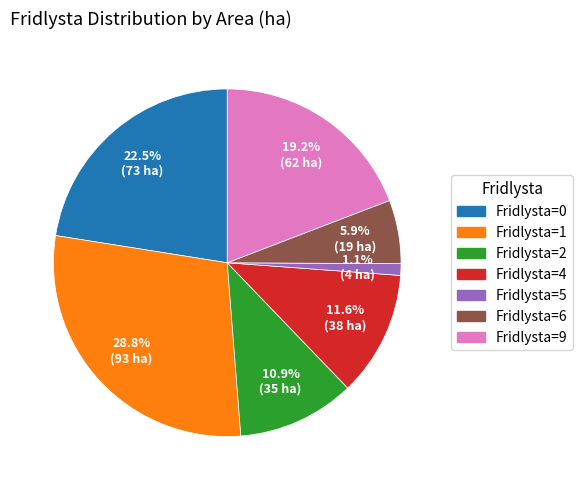

Is there any slice that represents more than half of the pie?

No